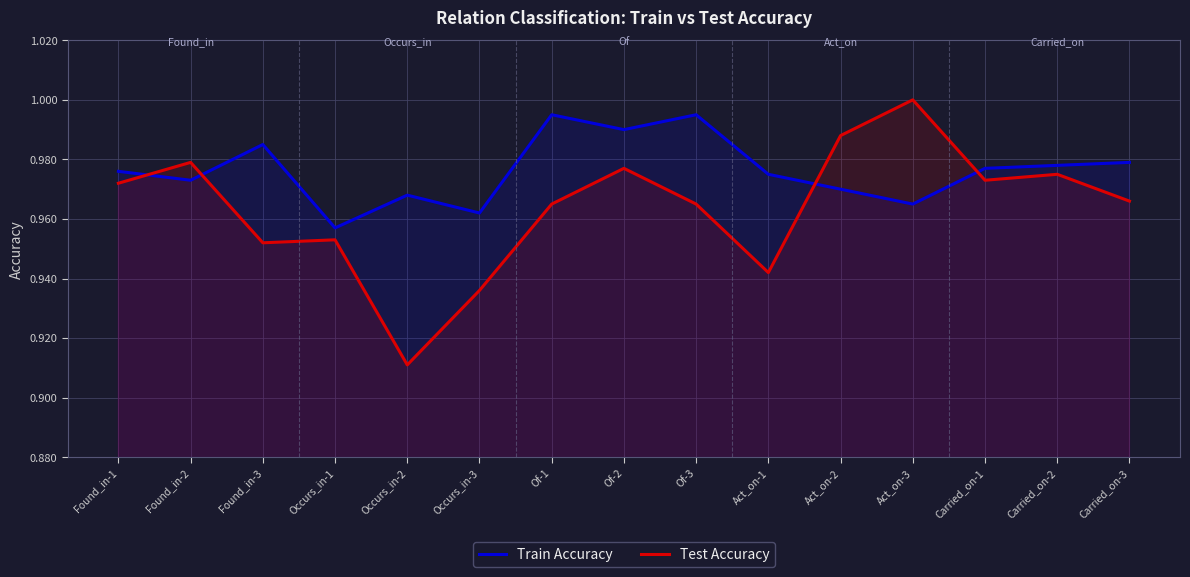

How many series are shown in this chart?

2